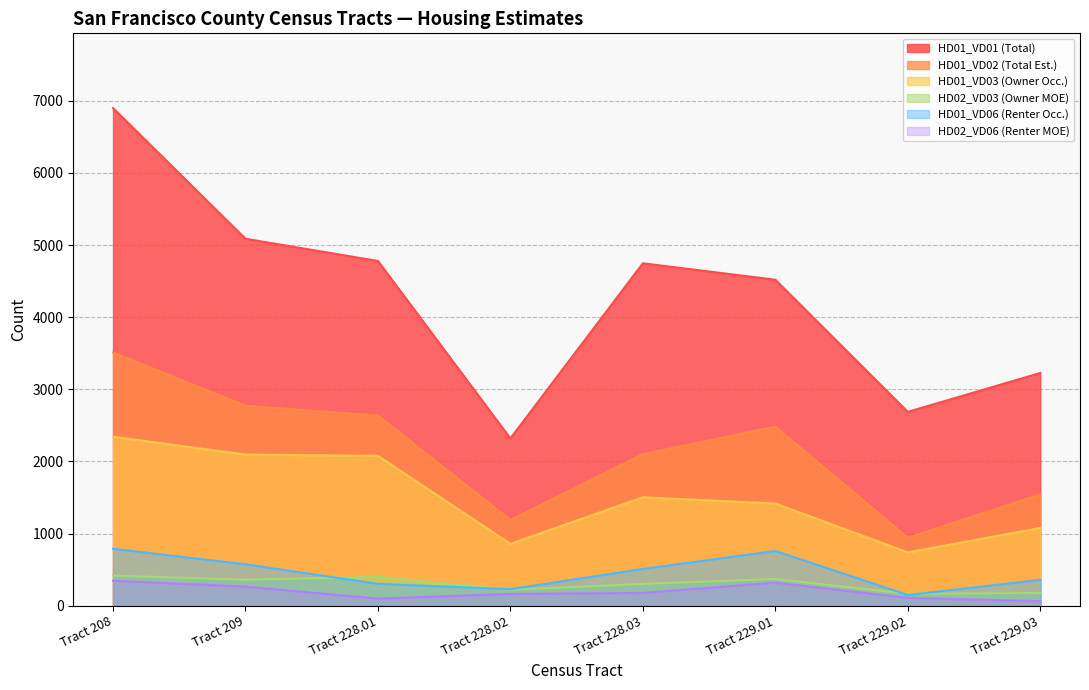

List the series in order of their peak value, lowest first.

HD02_VD06 (Renter MOE), HD02_VD03 (Owner MOE), HD01_VD06 (Renter Occ.), HD01_VD03 (Owner Occ.), HD01_VD02 (Total Est.), HD01_VD01 (Total)